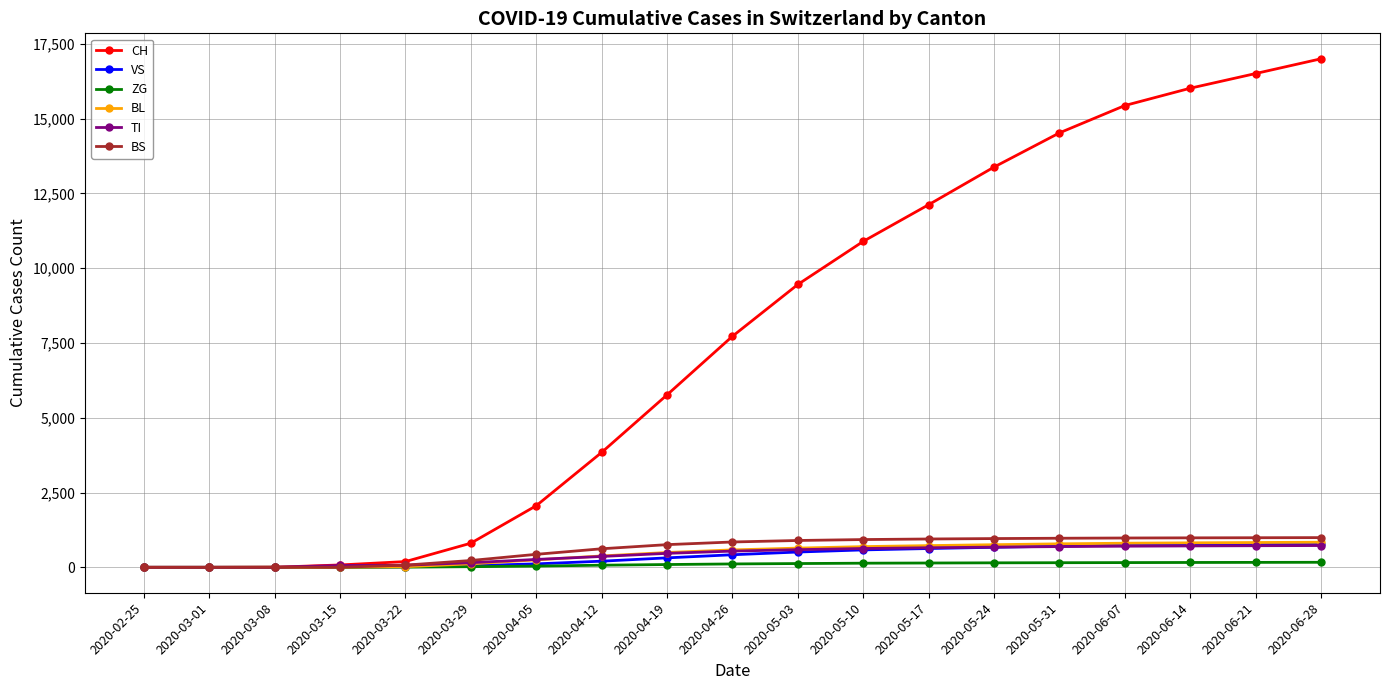

Which series has the largest range (max minus min)?

CH